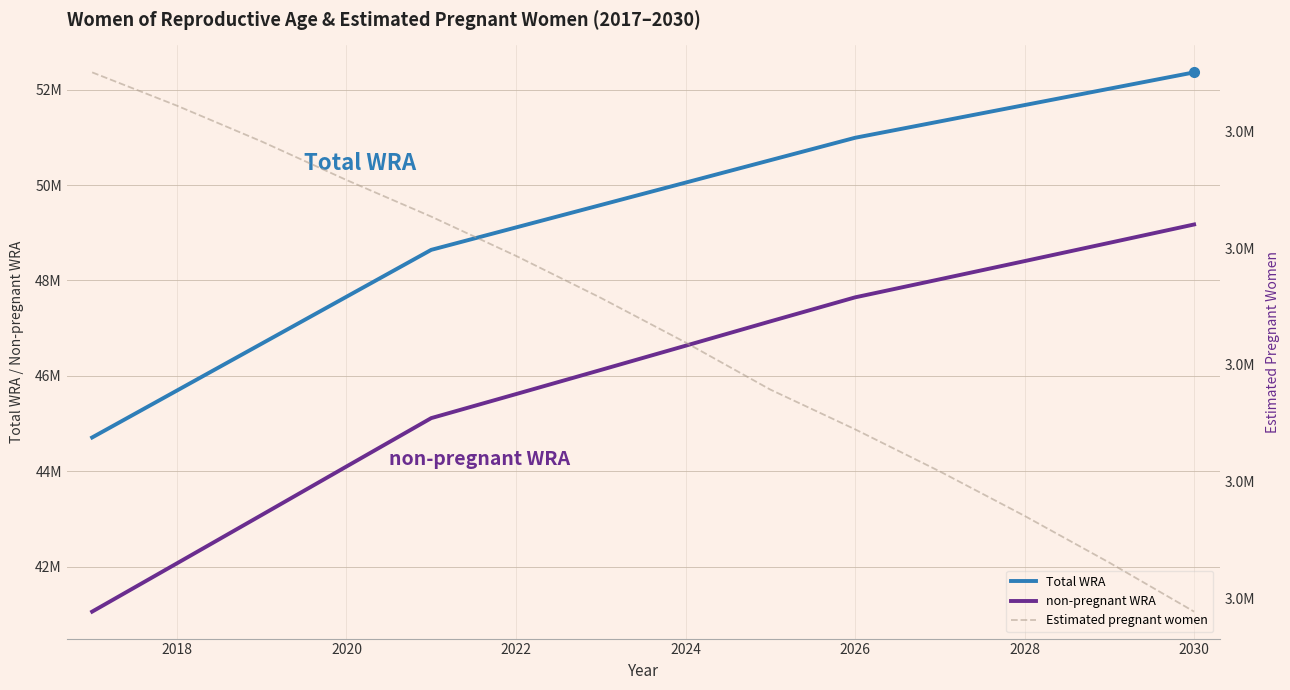

Reading left to right, extract all data points from this chart.

Total WRA: 44709100.0	45692200.0	46675300.0	47658400.0	48641500.0	49111300.0	49581100.0	50050900.0	50520700.0	50990500.0	51333400.0	51676300.0	52019200.0	52362100.0
non-pregnant WRA: 41058509.5	42070162.4	43083946.3	44100038.1	45114495.4	45617945.3	46123716.1	46631712.4	47141901.0	47645743.6	48024732.4	48405730.8	48788684.5	49173572.3
Estimated pregnant women: 3650590.5	3622037.6	3591353.7	3558361.9	3527004.6	3493354.7	3457383.9	3419187.6	3378799.0	3344756.4	3308667.6	3270569.2	3230515.5	3188527.7